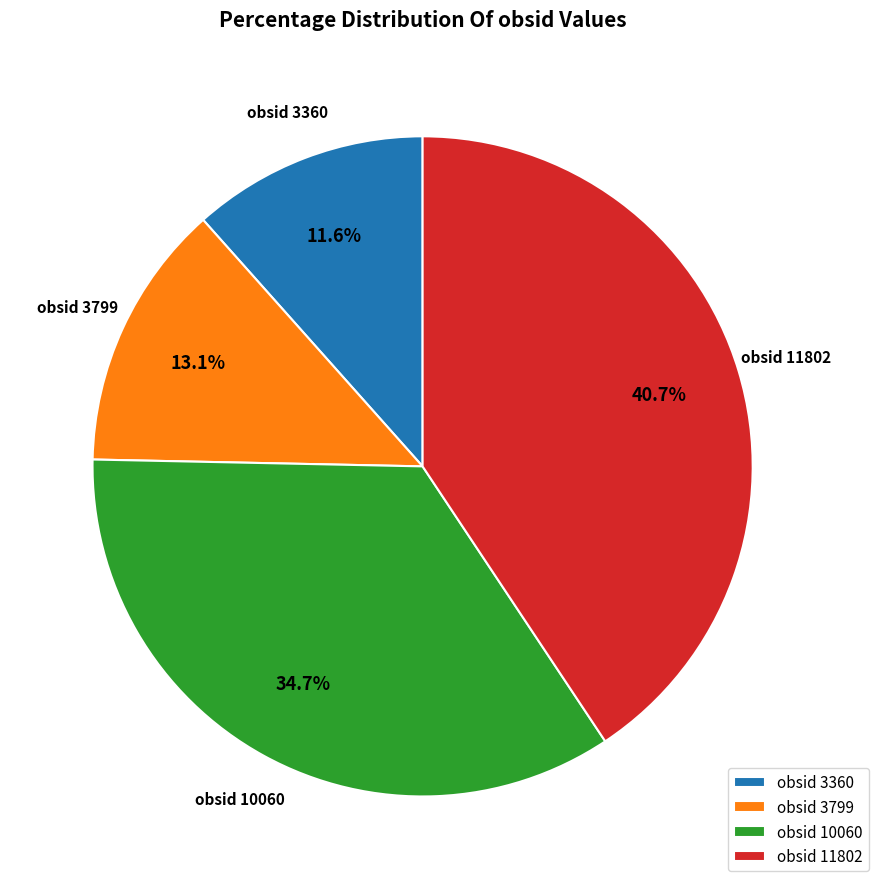

Does obsid 11802 represent more than half of the total?

No